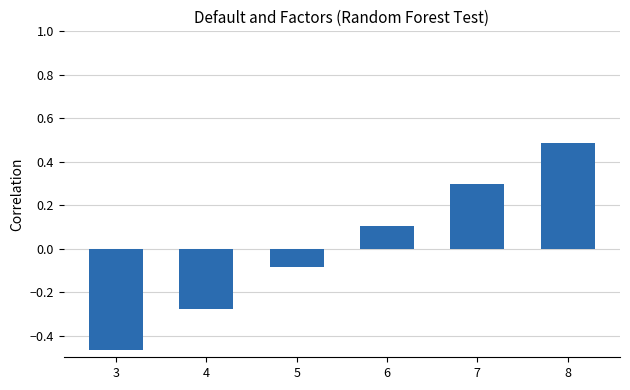

How many bars are there in total?

6